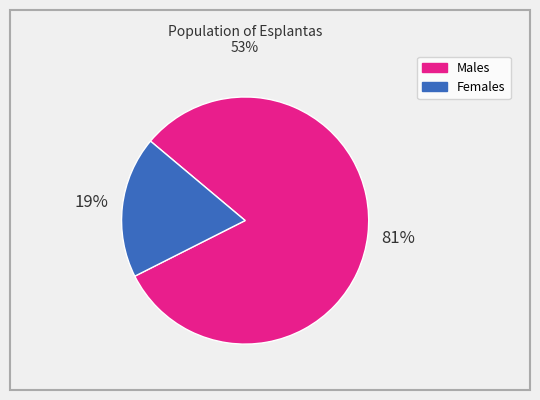

To the nearest percent, what is the average slice percentage?

50%